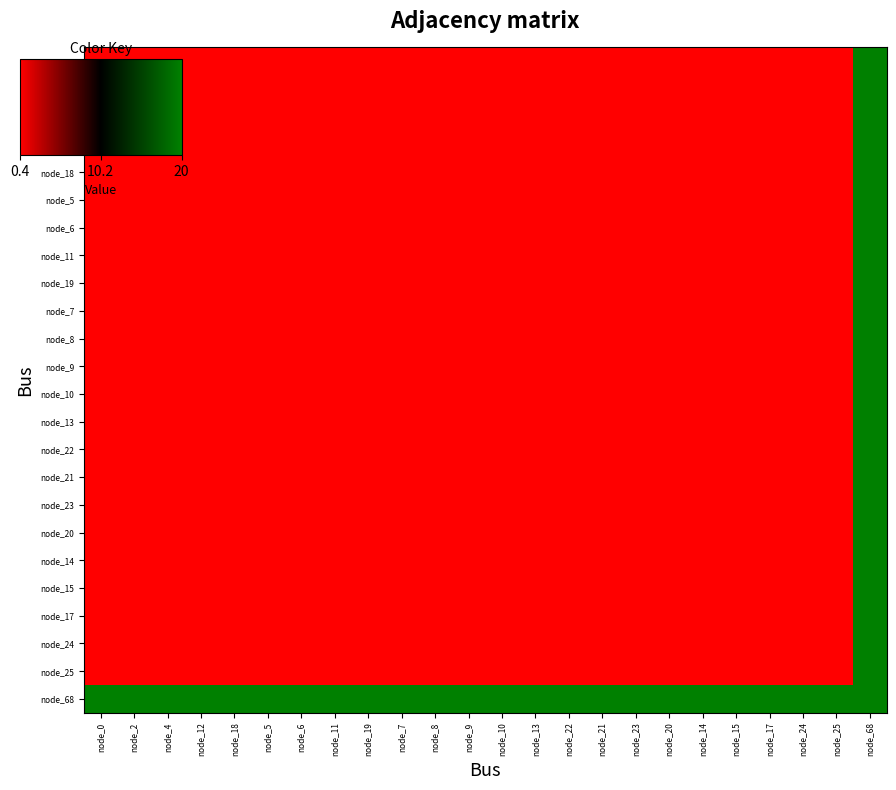

Reading right to left, extract all data points from this chart.

node_0: node_68=20.0	node_25=0.4	node_24=0.4	node_17=0.4	node_15=0.4	node_14=0.4	node_20=0.4	node_23=0.4	node_21=0.4	node_22=0.4	node_13=0.4	node_10=0.4	node_9=0.4	node_8=0.4	node_7=0.4	node_19=0.4	node_11=0.4	node_6=0.4	node_5=0.4	node_18=0.4	node_12=0.4	node_4=0.4	node_2=0.4	node_0=0.4
node_2: node_68=20.0	node_25=0.4	node_24=0.4	node_17=0.4	node_15=0.4	node_14=0.4	node_20=0.4	node_23=0.4	node_21=0.4	node_22=0.4	node_13=0.4	node_10=0.4	node_9=0.4	node_8=0.4	node_7=0.4	node_19=0.4	node_11=0.4	node_6=0.4	node_5=0.4	node_18=0.4	node_12=0.4	node_4=0.4	node_2=0.4	node_0=0.4
node_4: node_68=20.0	node_25=0.4	node_24=0.4	node_17=0.4	node_15=0.4	node_14=0.4	node_20=0.4	node_23=0.4	node_21=0.4	node_22=0.4	node_13=0.4	node_10=0.4	node_9=0.4	node_8=0.4	node_7=0.4	node_19=0.4	node_11=0.4	node_6=0.4	node_5=0.4	node_18=0.4	node_12=0.4	node_4=0.4	node_2=0.4	node_0=0.4
node_12: node_68=20.0	node_25=0.4	node_24=0.4	node_17=0.4	node_15=0.4	node_14=0.4	node_20=0.4	node_23=0.4	node_21=0.4	node_22=0.4	node_13=0.4	node_10=0.4	node_9=0.4	node_8=0.4	node_7=0.4	node_19=0.4	node_11=0.4	node_6=0.4	node_5=0.4	node_18=0.4	node_12=0.4	node_4=0.4	node_2=0.4	node_0=0.4
node_18: node_68=20.0	node_25=0.4	node_24=0.4	node_17=0.4	node_15=0.4	node_14=0.4	node_20=0.4	node_23=0.4	node_21=0.4	node_22=0.4	node_13=0.4	node_10=0.4	node_9=0.4	node_8=0.4	node_7=0.4	node_19=0.4	node_11=0.4	node_6=0.4	node_5=0.4	node_18=0.4	node_12=0.4	node_4=0.4	node_2=0.4	node_0=0.4
node_5: node_68=20.0	node_25=0.4	node_24=0.4	node_17=0.4	node_15=0.4	node_14=0.4	node_20=0.4	node_23=0.4	node_21=0.4	node_22=0.4	node_13=0.4	node_10=0.4	node_9=0.4	node_8=0.4	node_7=0.4	node_19=0.4	node_11=0.4	node_6=0.4	node_5=0.4	node_18=0.4	node_12=0.4	node_4=0.4	node_2=0.4	node_0=0.4
node_6: node_68=20.0	node_25=0.4	node_24=0.4	node_17=0.4	node_15=0.4	node_14=0.4	node_20=0.4	node_23=0.4	node_21=0.4	node_22=0.4	node_13=0.4	node_10=0.4	node_9=0.4	node_8=0.4	node_7=0.4	node_19=0.4	node_11=0.4	node_6=0.4	node_5=0.4	node_18=0.4	node_12=0.4	node_4=0.4	node_2=0.4	node_0=0.4
node_11: node_68=20.0	node_25=0.4	node_24=0.4	node_17=0.4	node_15=0.4	node_14=0.4	node_20=0.4	node_23=0.4	node_21=0.4	node_22=0.4	node_13=0.4	node_10=0.4	node_9=0.4	node_8=0.4	node_7=0.4	node_19=0.4	node_11=0.4	node_6=0.4	node_5=0.4	node_18=0.4	node_12=0.4	node_4=0.4	node_2=0.4	node_0=0.4
node_19: node_68=20.0	node_25=0.4	node_24=0.4	node_17=0.4	node_15=0.4	node_14=0.4	node_20=0.4	node_23=0.4	node_21=0.4	node_22=0.4	node_13=0.4	node_10=0.4	node_9=0.4	node_8=0.4	node_7=0.4	node_19=0.4	node_11=0.4	node_6=0.4	node_5=0.4	node_18=0.4	node_12=0.4	node_4=0.4	node_2=0.4	node_0=0.4
node_7: node_68=20.0	node_25=0.4	node_24=0.4	node_17=0.4	node_15=0.4	node_14=0.4	node_20=0.4	node_23=0.4	node_21=0.4	node_22=0.4	node_13=0.4	node_10=0.4	node_9=0.4	node_8=0.4	node_7=0.4	node_19=0.4	node_11=0.4	node_6=0.4	node_5=0.4	node_18=0.4	node_12=0.4	node_4=0.4	node_2=0.4	node_0=0.4
node_8: node_68=20.0	node_25=0.4	node_24=0.4	node_17=0.4	node_15=0.4	node_14=0.4	node_20=0.4	node_23=0.4	node_21=0.4	node_22=0.4	node_13=0.4	node_10=0.4	node_9=0.4	node_8=0.4	node_7=0.4	node_19=0.4	node_11=0.4	node_6=0.4	node_5=0.4	node_18=0.4	node_12=0.4	node_4=0.4	node_2=0.4	node_0=0.4
node_9: node_68=20.0	node_25=0.4	node_24=0.4	node_17=0.4	node_15=0.4	node_14=0.4	node_20=0.4	node_23=0.4	node_21=0.4	node_22=0.4	node_13=0.4	node_10=0.4	node_9=0.4	node_8=0.4	node_7=0.4	node_19=0.4	node_11=0.4	node_6=0.4	node_5=0.4	node_18=0.4	node_12=0.4	node_4=0.4	node_2=0.4	node_0=0.4
node_10: node_68=20.0	node_25=0.4	node_24=0.4	node_17=0.4	node_15=0.4	node_14=0.4	node_20=0.4	node_23=0.4	node_21=0.4	node_22=0.4	node_13=0.4	node_10=0.4	node_9=0.4	node_8=0.4	node_7=0.4	node_19=0.4	node_11=0.4	node_6=0.4	node_5=0.4	node_18=0.4	node_12=0.4	node_4=0.4	node_2=0.4	node_0=0.4
node_13: node_68=20.0	node_25=0.4	node_24=0.4	node_17=0.4	node_15=0.4	node_14=0.4	node_20=0.4	node_23=0.4	node_21=0.4	node_22=0.4	node_13=0.4	node_10=0.4	node_9=0.4	node_8=0.4	node_7=0.4	node_19=0.4	node_11=0.4	node_6=0.4	node_5=0.4	node_18=0.4	node_12=0.4	node_4=0.4	node_2=0.4	node_0=0.4
node_22: node_68=20.0	node_25=0.4	node_24=0.4	node_17=0.4	node_15=0.4	node_14=0.4	node_20=0.4	node_23=0.4	node_21=0.4	node_22=0.4	node_13=0.4	node_10=0.4	node_9=0.4	node_8=0.4	node_7=0.4	node_19=0.4	node_11=0.4	node_6=0.4	node_5=0.4	node_18=0.4	node_12=0.4	node_4=0.4	node_2=0.4	node_0=0.4
node_21: node_68=20.0	node_25=0.4	node_24=0.4	node_17=0.4	node_15=0.4	node_14=0.4	node_20=0.4	node_23=0.4	node_21=0.4	node_22=0.4	node_13=0.4	node_10=0.4	node_9=0.4	node_8=0.4	node_7=0.4	node_19=0.4	node_11=0.4	node_6=0.4	node_5=0.4	node_18=0.4	node_12=0.4	node_4=0.4	node_2=0.4	node_0=0.4
node_23: node_68=20.0	node_25=0.4	node_24=0.4	node_17=0.4	node_15=0.4	node_14=0.4	node_20=0.4	node_23=0.4	node_21=0.4	node_22=0.4	node_13=0.4	node_10=0.4	node_9=0.4	node_8=0.4	node_7=0.4	node_19=0.4	node_11=0.4	node_6=0.4	node_5=0.4	node_18=0.4	node_12=0.4	node_4=0.4	node_2=0.4	node_0=0.4
node_20: node_68=20.0	node_25=0.4	node_24=0.4	node_17=0.4	node_15=0.4	node_14=0.4	node_20=0.4	node_23=0.4	node_21=0.4	node_22=0.4	node_13=0.4	node_10=0.4	node_9=0.4	node_8=0.4	node_7=0.4	node_19=0.4	node_11=0.4	node_6=0.4	node_5=0.4	node_18=0.4	node_12=0.4	node_4=0.4	node_2=0.4	node_0=0.4
node_14: node_68=20.0	node_25=0.4	node_24=0.4	node_17=0.4	node_15=0.4	node_14=0.4	node_20=0.4	node_23=0.4	node_21=0.4	node_22=0.4	node_13=0.4	node_10=0.4	node_9=0.4	node_8=0.4	node_7=0.4	node_19=0.4	node_11=0.4	node_6=0.4	node_5=0.4	node_18=0.4	node_12=0.4	node_4=0.4	node_2=0.4	node_0=0.4
node_15: node_68=20.0	node_25=0.4	node_24=0.4	node_17=0.4	node_15=0.4	node_14=0.4	node_20=0.4	node_23=0.4	node_21=0.4	node_22=0.4	node_13=0.4	node_10=0.4	node_9=0.4	node_8=0.4	node_7=0.4	node_19=0.4	node_11=0.4	node_6=0.4	node_5=0.4	node_18=0.4	node_12=0.4	node_4=0.4	node_2=0.4	node_0=0.4
node_17: node_68=20.0	node_25=0.4	node_24=0.4	node_17=0.4	node_15=0.4	node_14=0.4	node_20=0.4	node_23=0.4	node_21=0.4	node_22=0.4	node_13=0.4	node_10=0.4	node_9=0.4	node_8=0.4	node_7=0.4	node_19=0.4	node_11=0.4	node_6=0.4	node_5=0.4	node_18=0.4	node_12=0.4	node_4=0.4	node_2=0.4	node_0=0.4
node_24: node_68=20.0	node_25=0.4	node_24=0.4	node_17=0.4	node_15=0.4	node_14=0.4	node_20=0.4	node_23=0.4	node_21=0.4	node_22=0.4	node_13=0.4	node_10=0.4	node_9=0.4	node_8=0.4	node_7=0.4	node_19=0.4	node_11=0.4	node_6=0.4	node_5=0.4	node_18=0.4	node_12=0.4	node_4=0.4	node_2=0.4	node_0=0.4
node_25: node_68=20.0	node_25=0.4	node_24=0.4	node_17=0.4	node_15=0.4	node_14=0.4	node_20=0.4	node_23=0.4	node_21=0.4	node_22=0.4	node_13=0.4	node_10=0.4	node_9=0.4	node_8=0.4	node_7=0.4	node_19=0.4	node_11=0.4	node_6=0.4	node_5=0.4	node_18=0.4	node_12=0.4	node_4=0.4	node_2=0.4	node_0=0.4
node_68: node_68=20.0	node_25=20.0	node_24=20.0	node_17=20.0	node_15=20.0	node_14=20.0	node_20=20.0	node_23=20.0	node_21=20.0	node_22=20.0	node_13=20.0	node_10=20.0	node_9=20.0	node_8=20.0	node_7=20.0	node_19=20.0	node_11=20.0	node_6=20.0	node_5=20.0	node_18=20.0	node_12=20.0	node_4=20.0	node_2=20.0	node_0=20.0